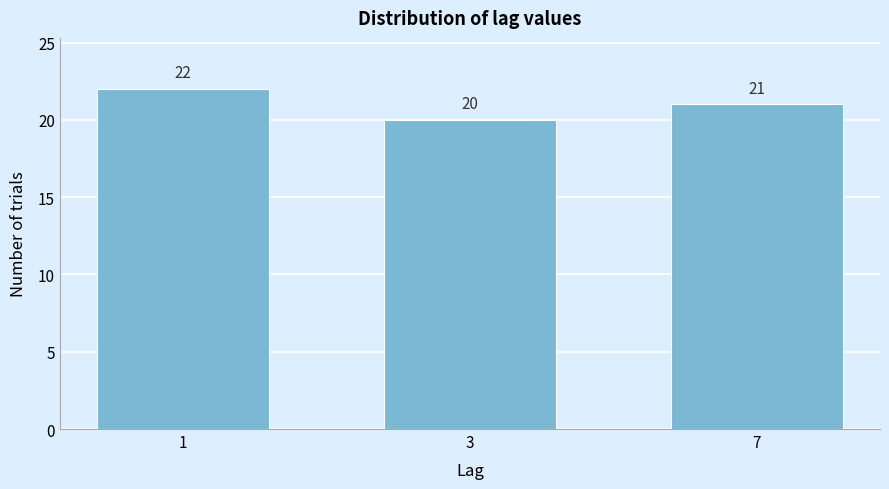

Reading left to right, transcribe all the data shown in this chart.

1=22	3=20	7=21